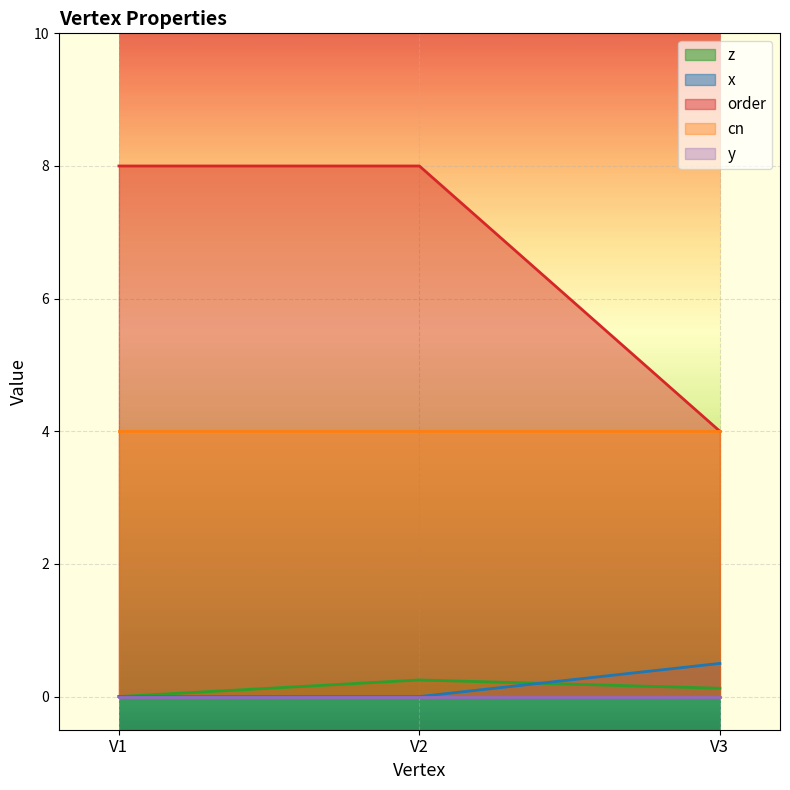

What is the approximate value of cn at V2?

4.0